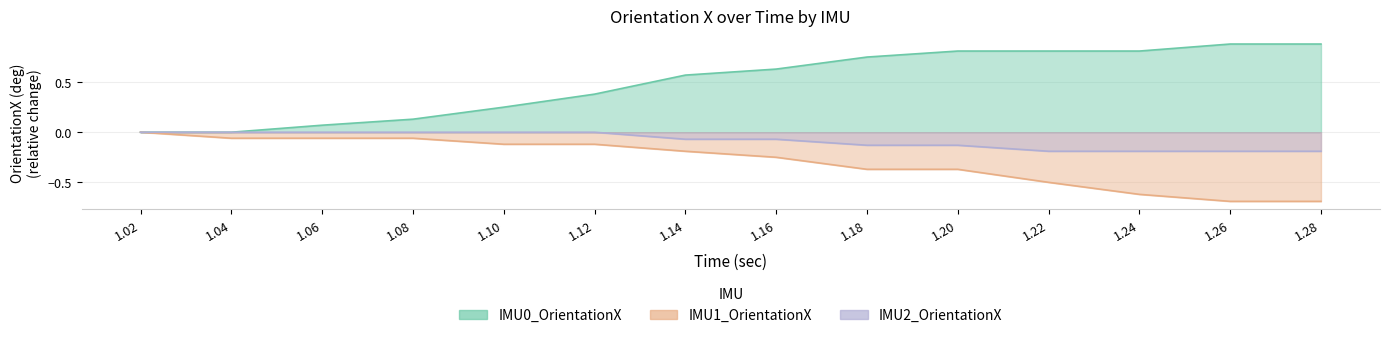

List the series in order of their peak value, lowest first.

IMU1_OrientationX, IMU2_OrientationX, IMU0_OrientationX